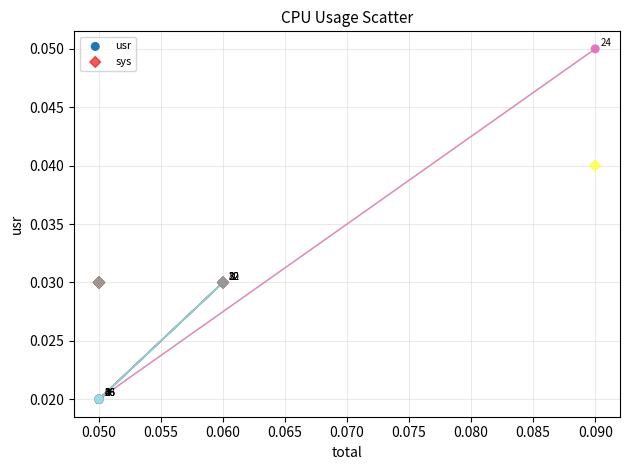

Which series reaches the minimum Y coordinate?

usr